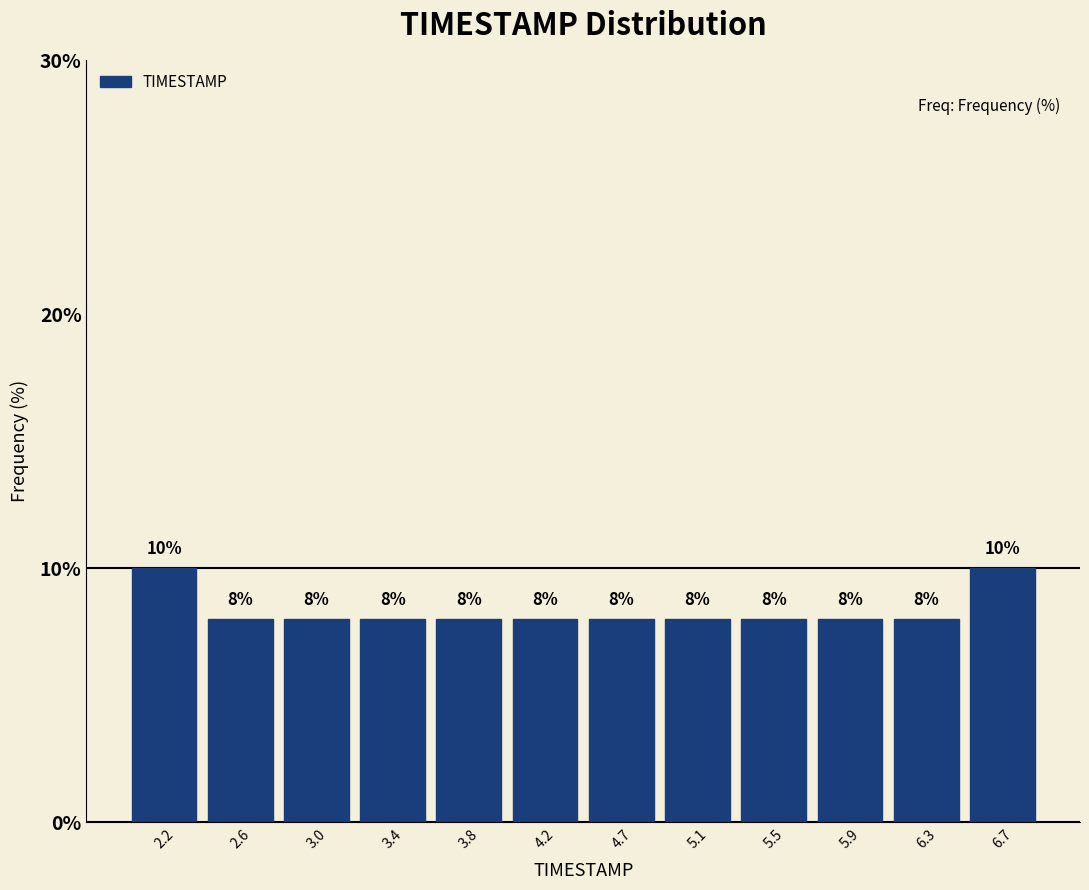

Reading left to right, transcribe this chart: for each bar, give the range it covers on the x-axis and its height. The bar edges are not printed on the chart, so give them approximately, as read against the axis.

2.00 to 2.40: 10
2.40 to 2.80: 8
2.80 to 3.25: 8
3.25 to 3.65: 8
3.65 to 4.05: 8
4.05 to 4.45: 8
4.45 to 4.85: 8
4.85 to 5.25: 8
5.25 to 5.70: 8
5.70 to 6.10: 8
6.10 to 6.50: 8
6.50 to 6.90: 10